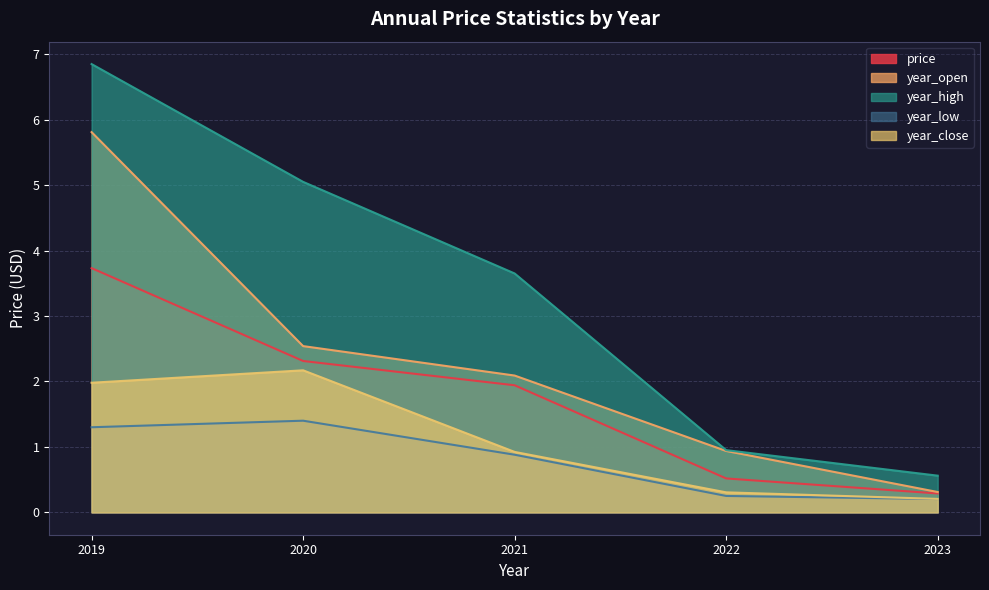

What is the difference between the second highest and second lowest values in the year_high series?

4.1